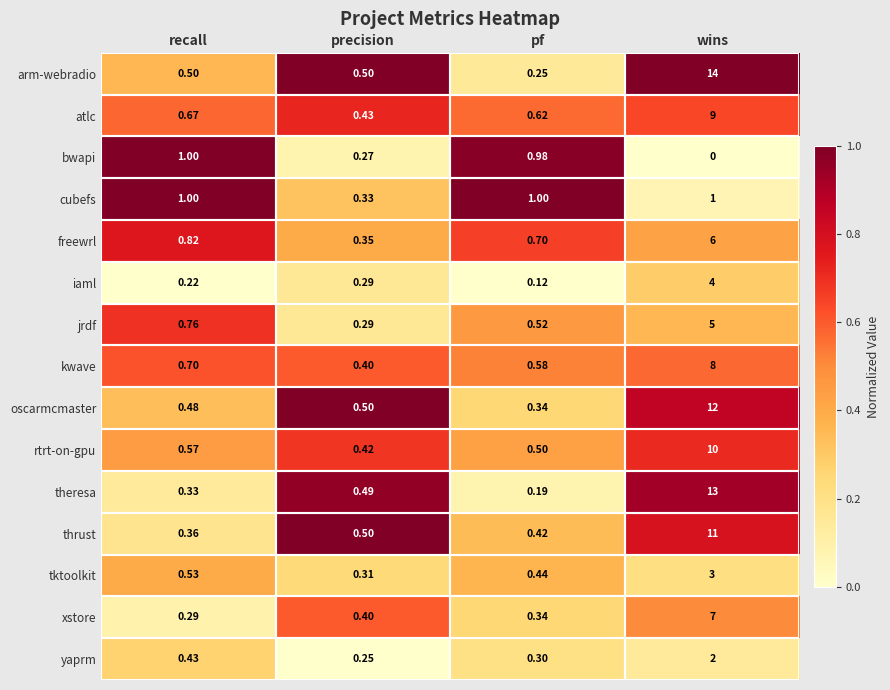

Which series has the largest total across all categories?

arm-webradio